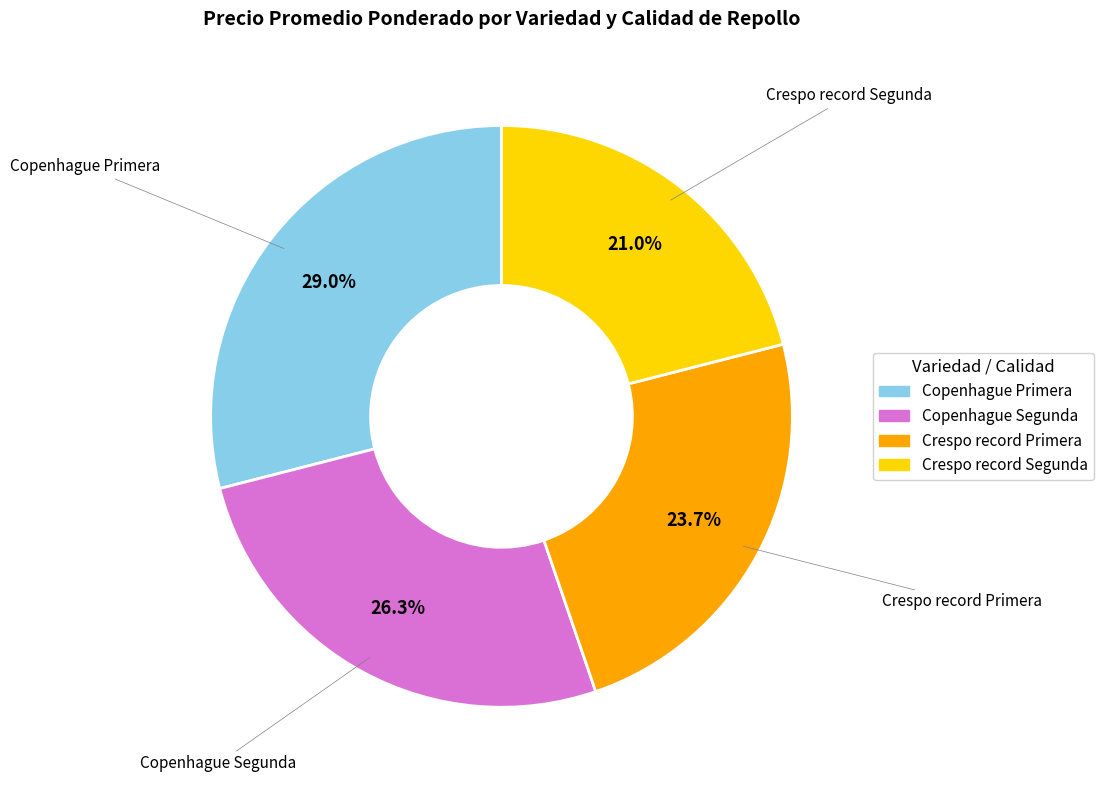

To the nearest percent, what is the difference between the largest and smallest slice percentages?

8%